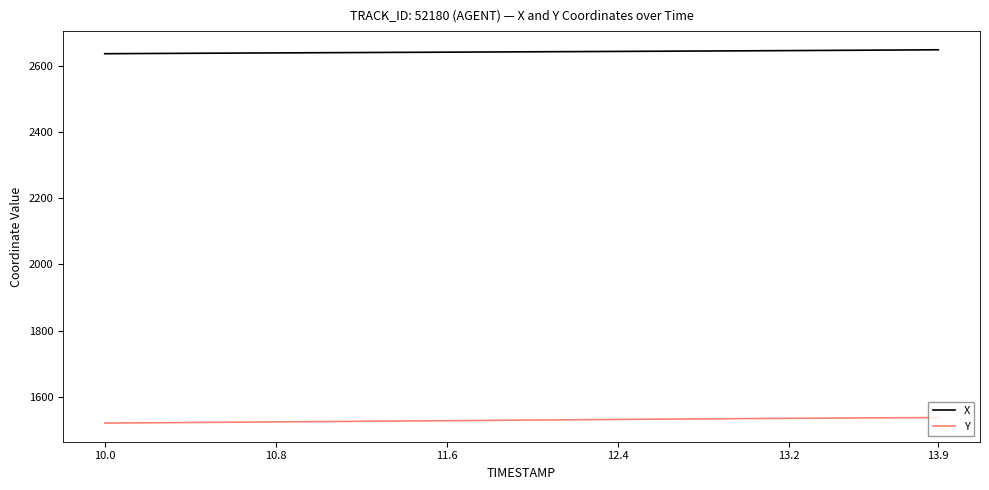

Which series has the largest total across all categories?

X